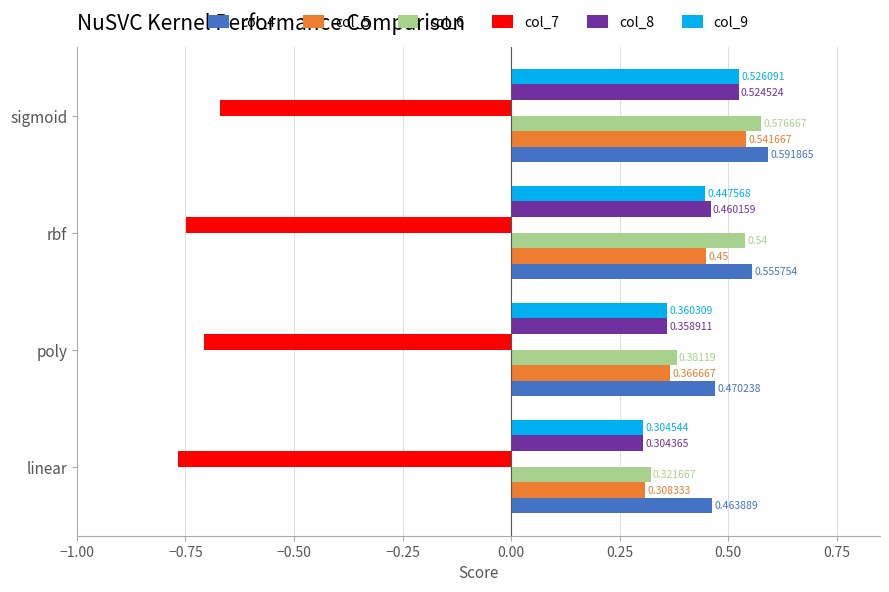

At how many categories does at least one series exceed 0?

4